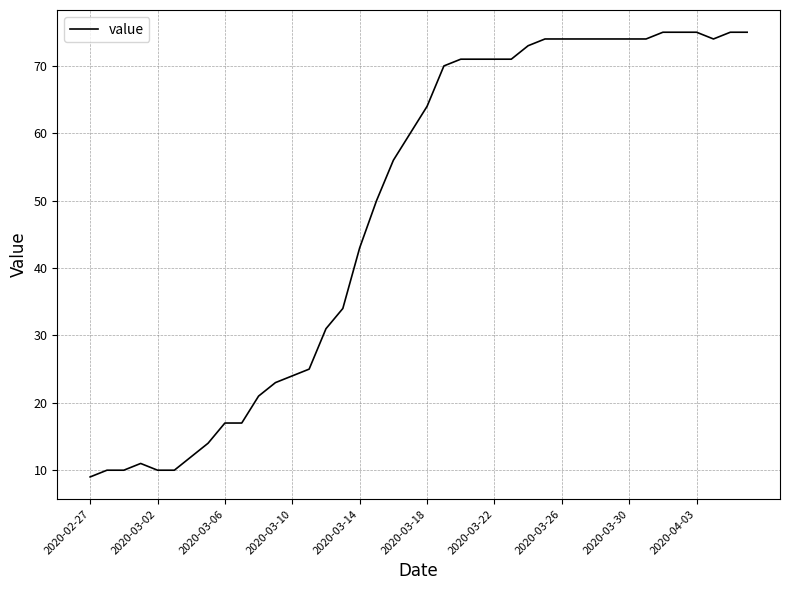

What is the minimum value shown in the chart?

9